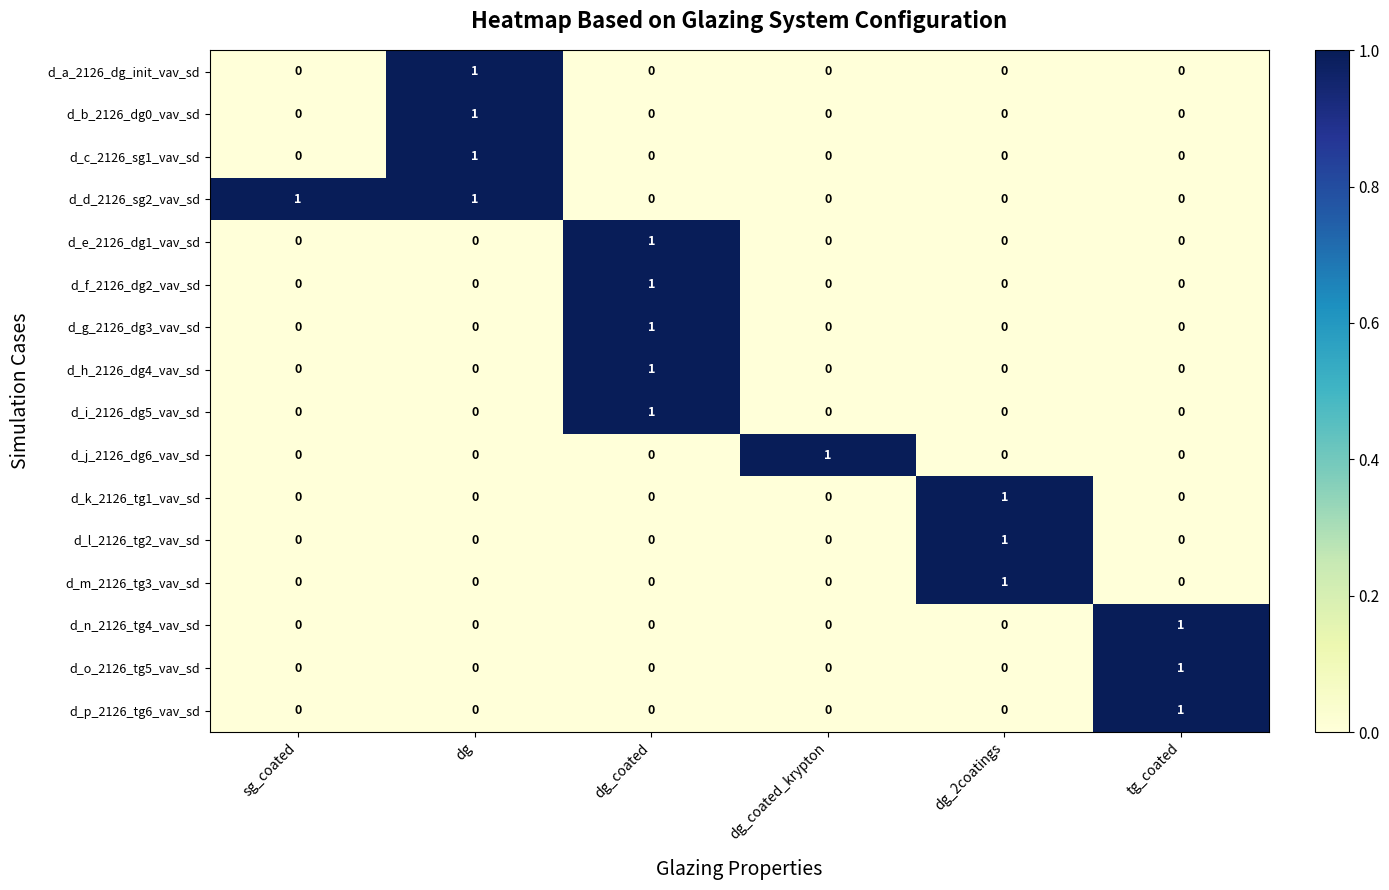

At how many categories does at least one series exceed 0?

6